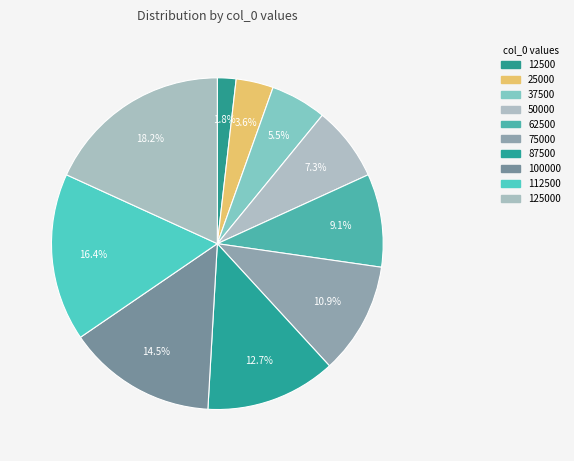

How much of the chart is everything except 50000?

92.7%